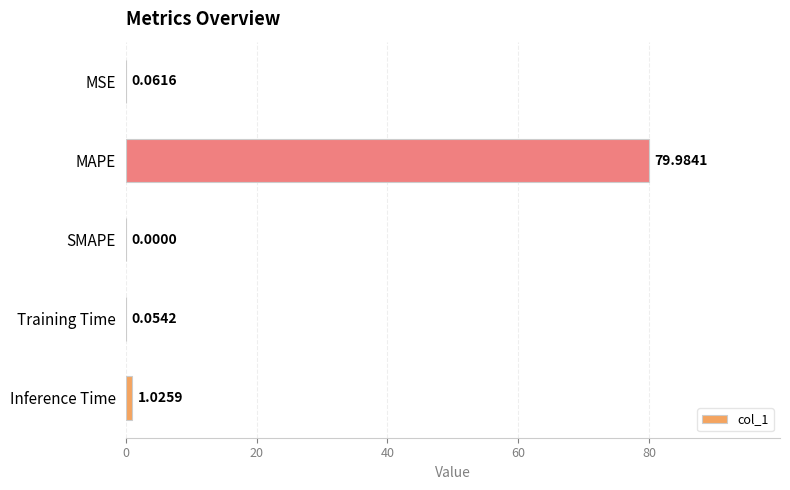

What is the greatest value displayed?

80.0